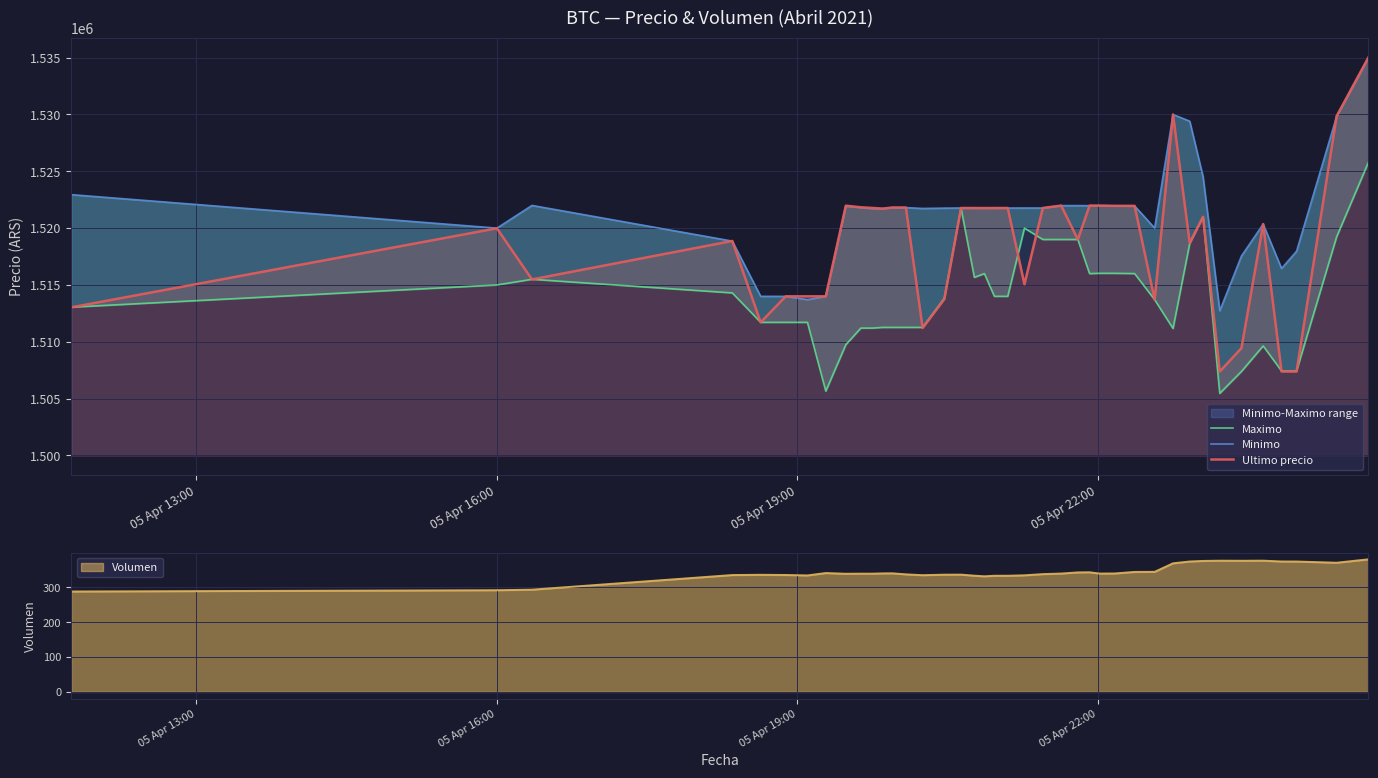

At which category does Ultimo precio reach its first local peak?

05 Apr 16:00